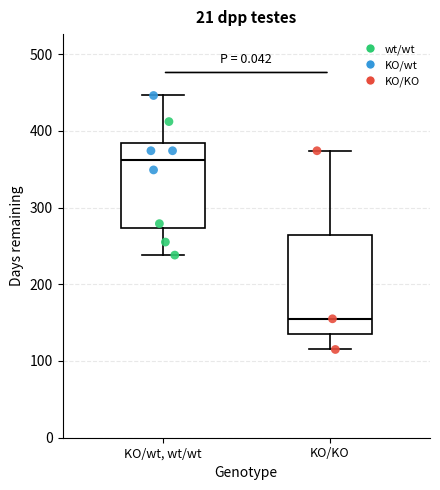

Reading left to right, transcribe this box plot: for each box, give where its median line is, the range the box spans, and where its two whiskers end, as read against the y-axis. The values are not printed on the chart, so give them approximately, as read against the axis.

KO/wt, wt/wt: median 360, box 270 to 380, whiskers 240 to 450
KO/KO: median 160, box 140 to 260, whiskers 120 to 370